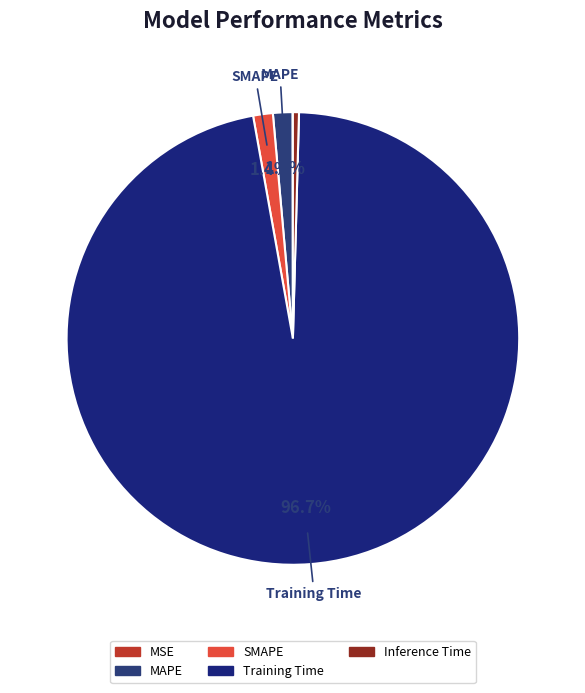

Which slice is the largest?

Training Time